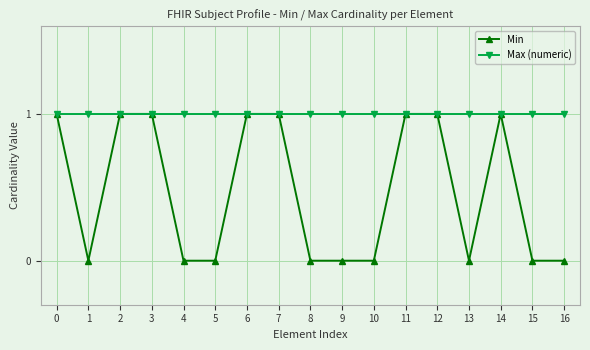

What is the value of the Max (numeric) point at the 15th from the left?

1